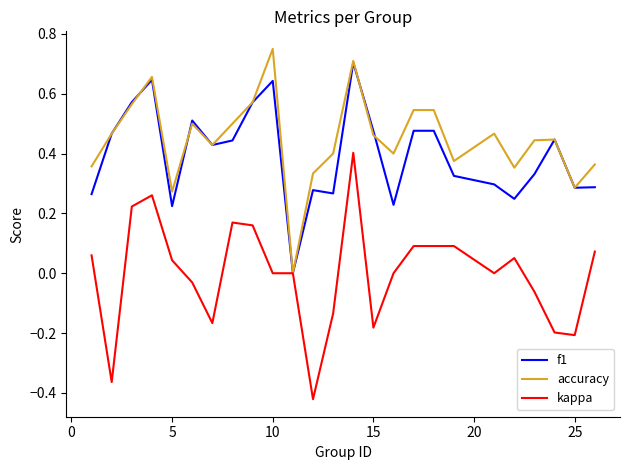

Which series has the largest range (max minus min)?

kappa